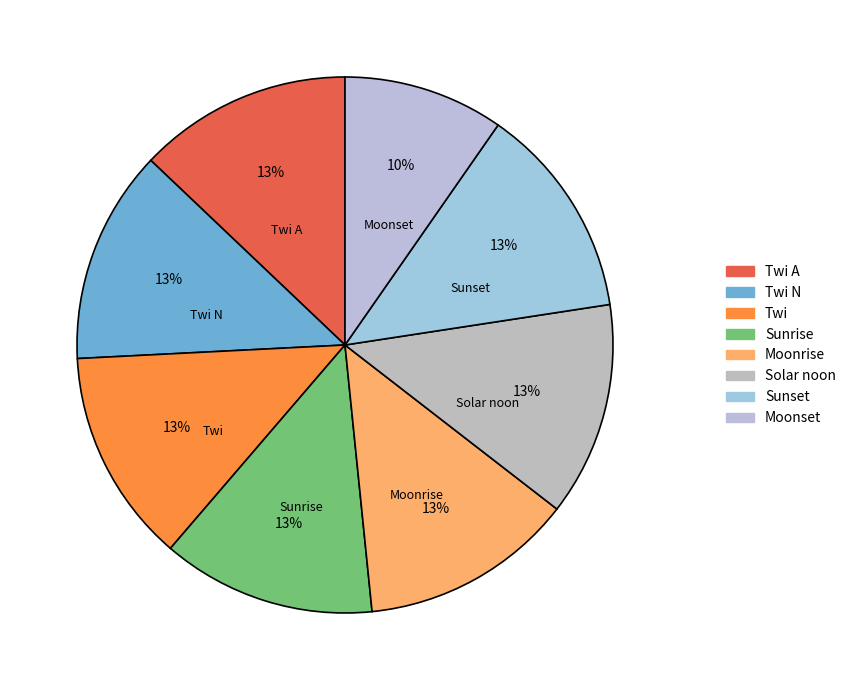

To the nearest percent, what is the average slice percentage?

12%